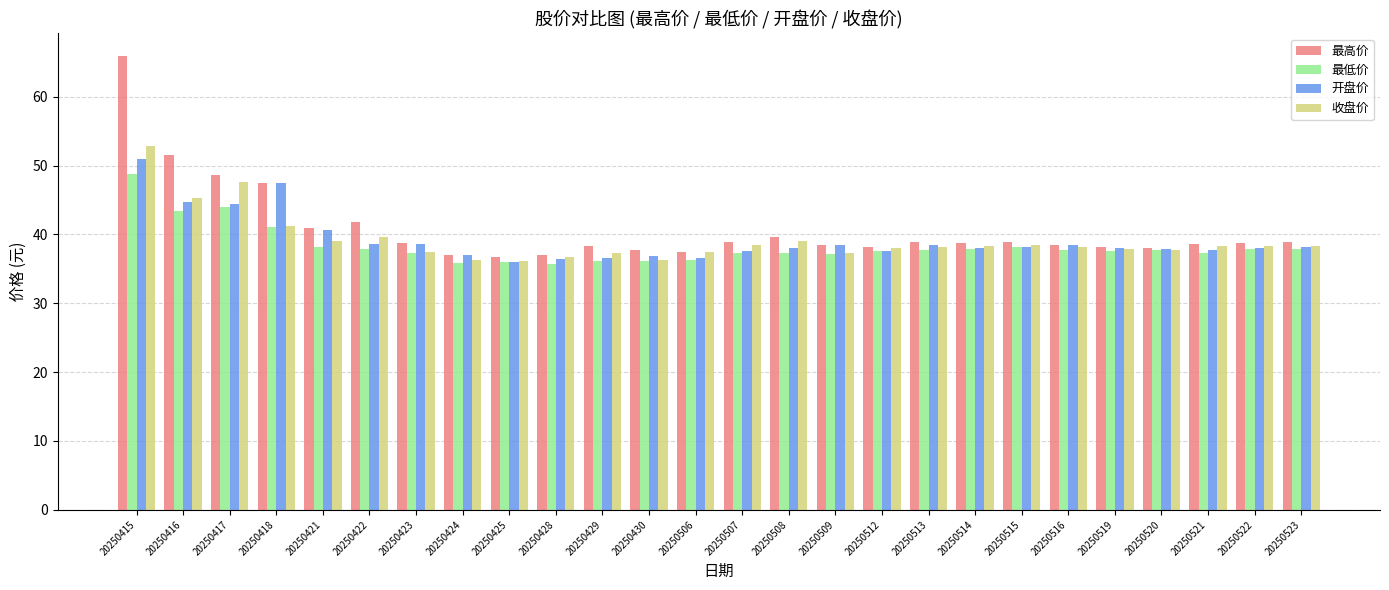

What is the approximate value of 最高价 at 20250417?

48.6